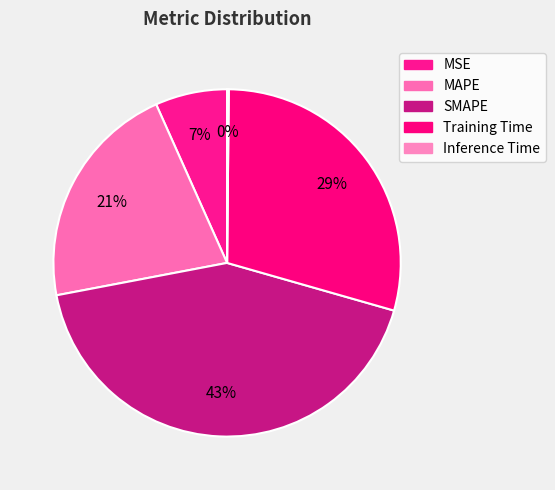

What percentage is the MAPE slice, to the nearest percent?

21%